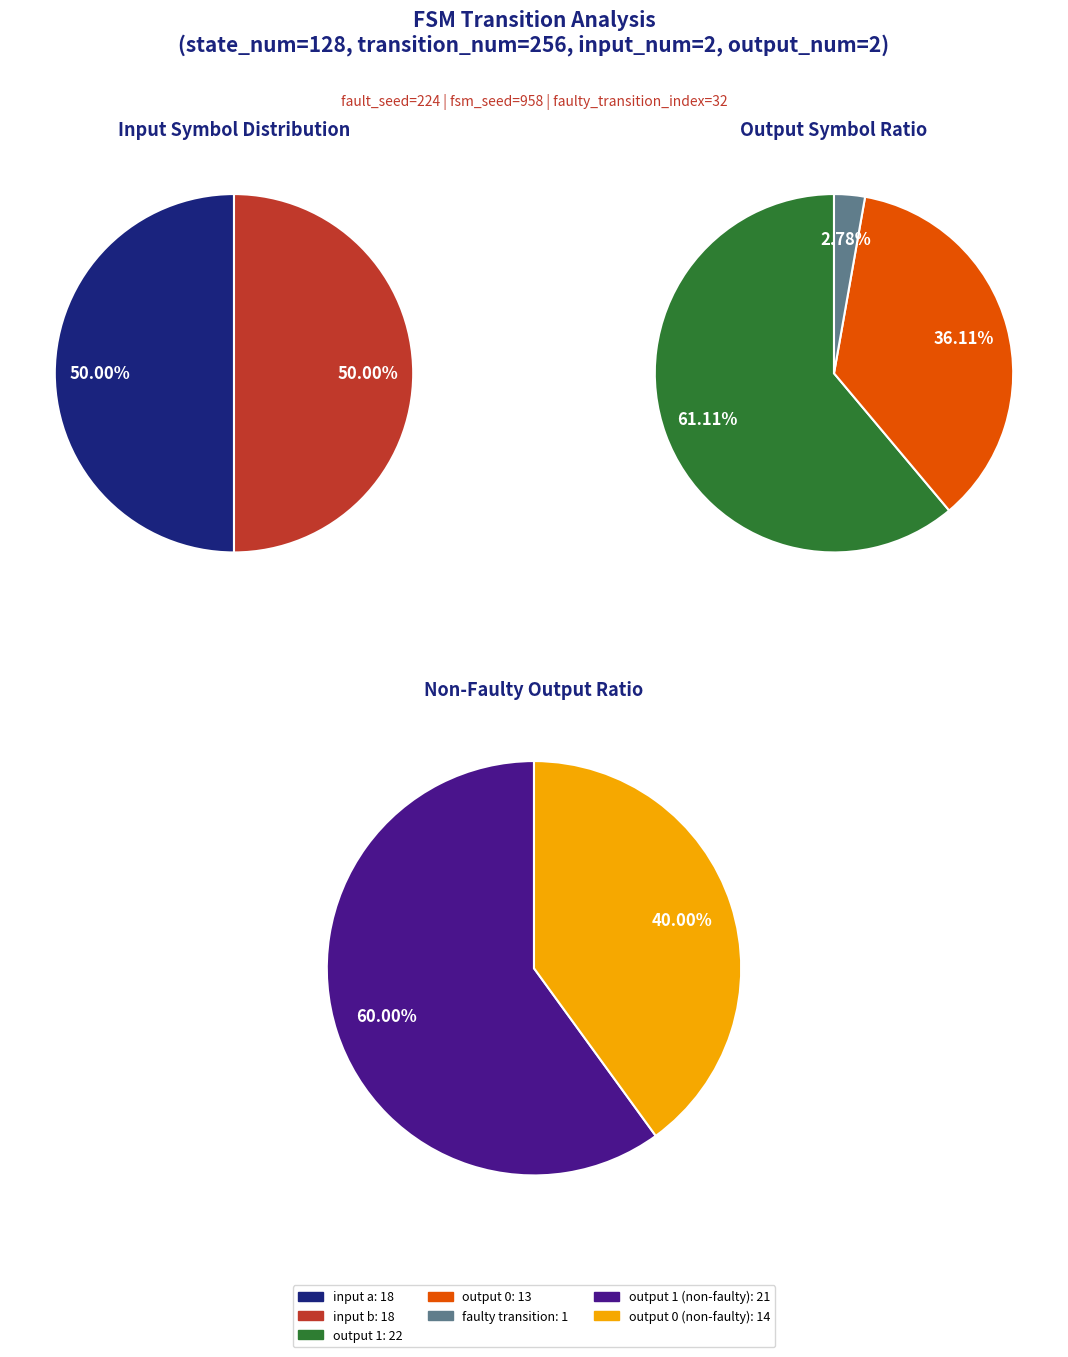

True or false: 9 accounts for 1% of the total.

False